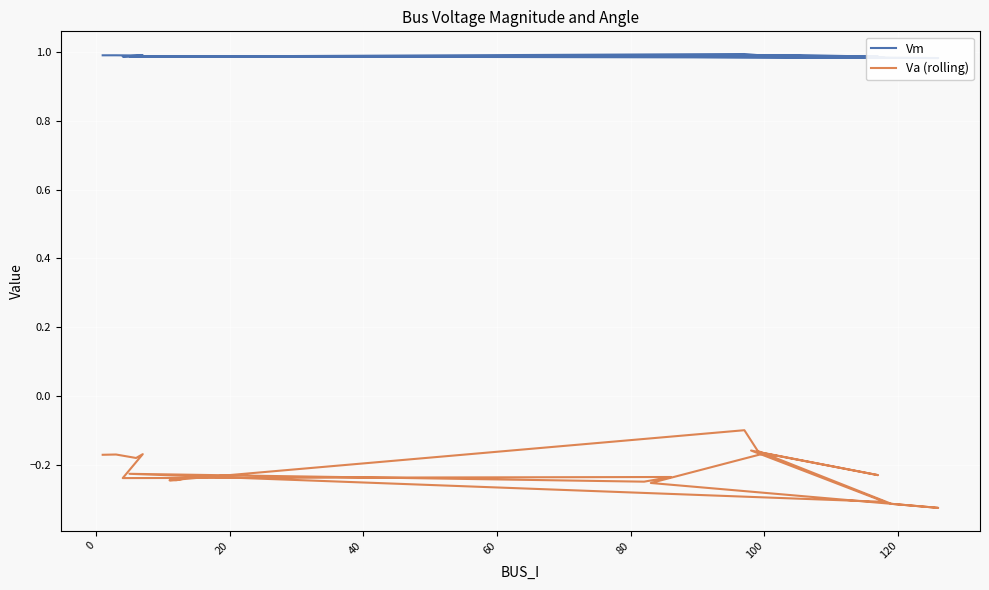

True or false: Vm and Va (rolling) cross at least once.

False